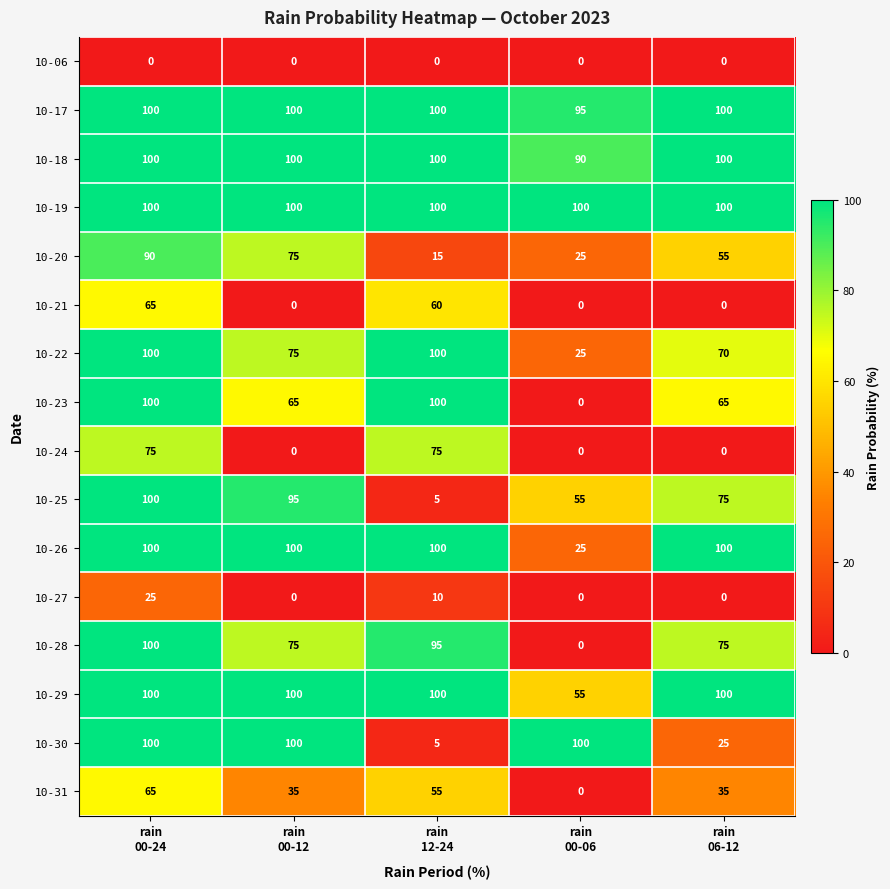

Count the number of categories in the chart.

5